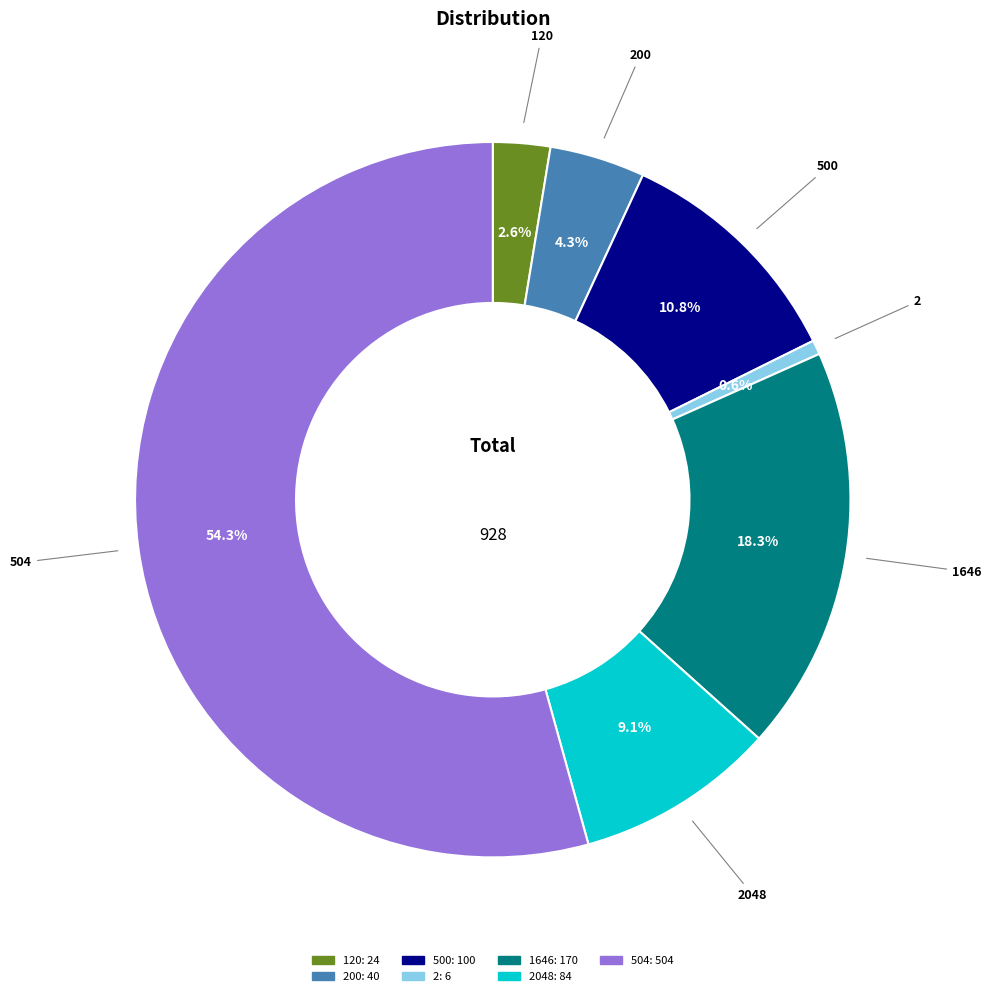

Count the number of slices in the pie.

7